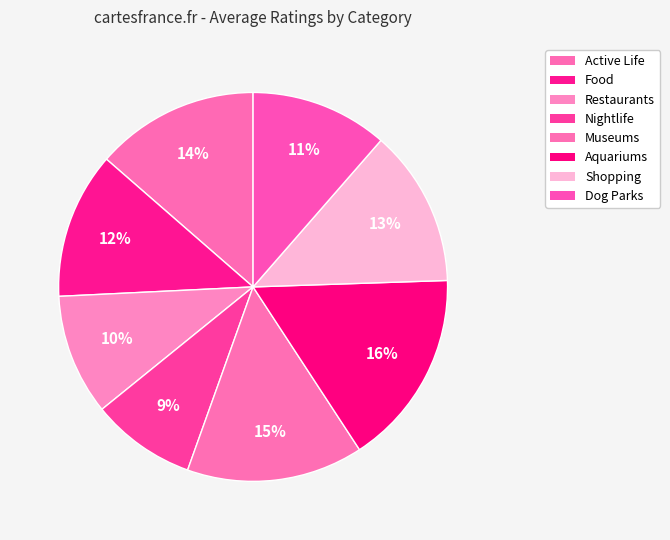

Rank the categories by value from lowest to highest.

Nightlife, Restaurants, Dog Parks, Food, Shopping, Active Life, Museums, Aquariums